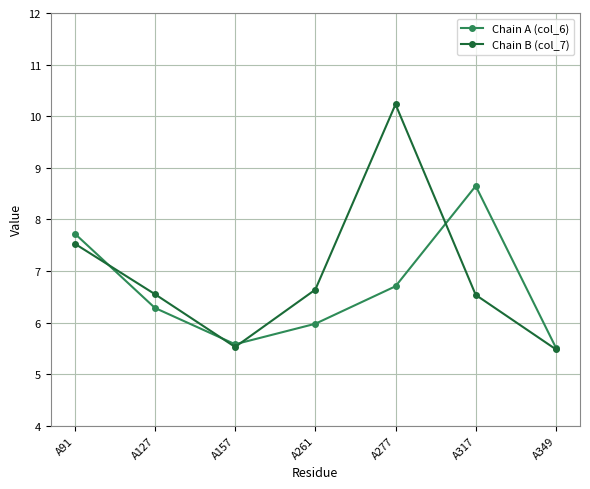

What is the difference between the Chain B (col_7) values at A261 and A157?

1.1